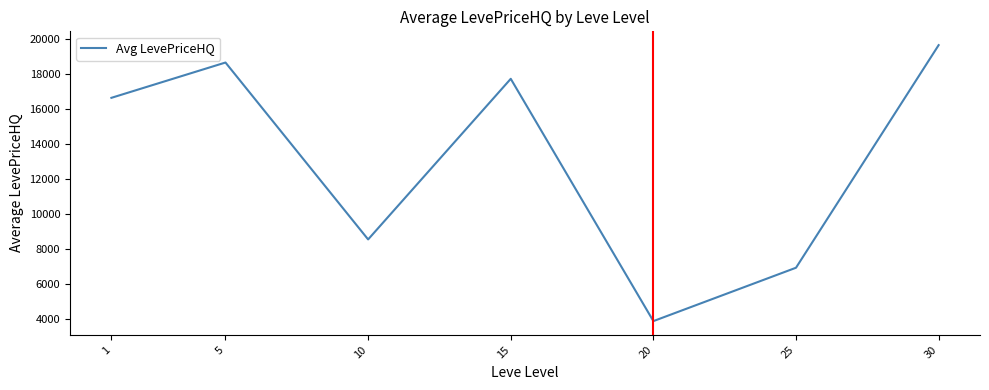

Where is the first local minimum?

10